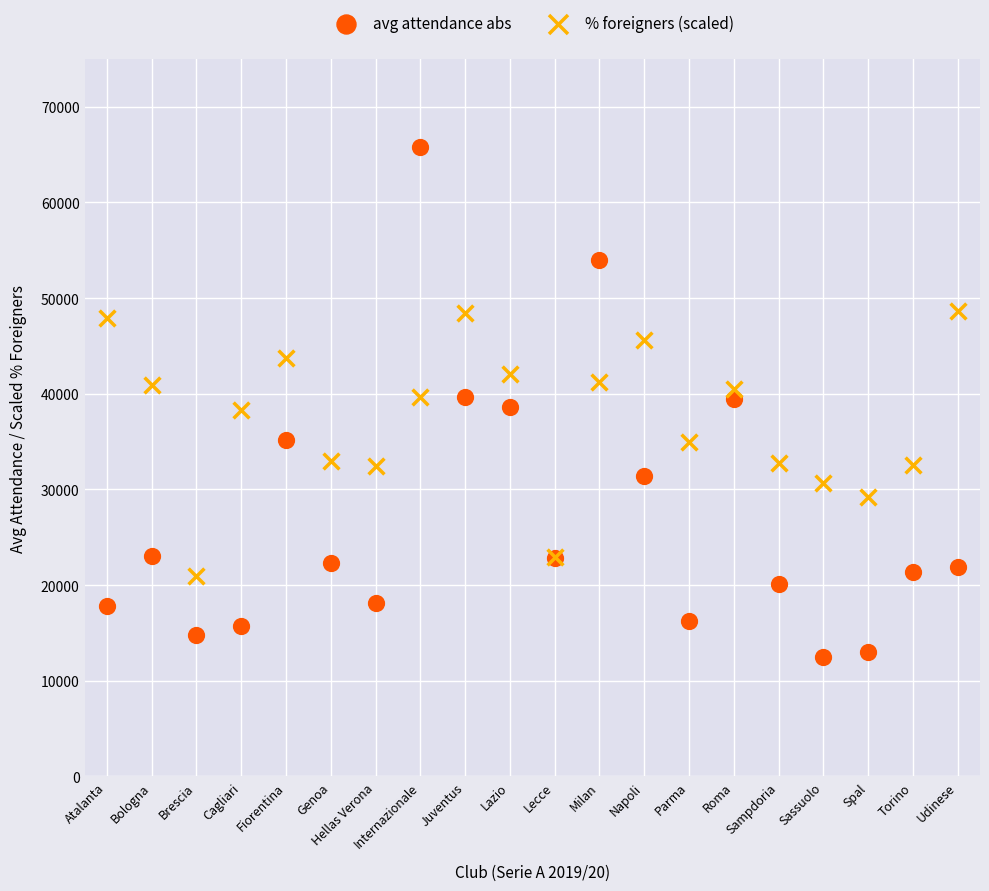

Which series contains the highest Y value?

avg attendance abs